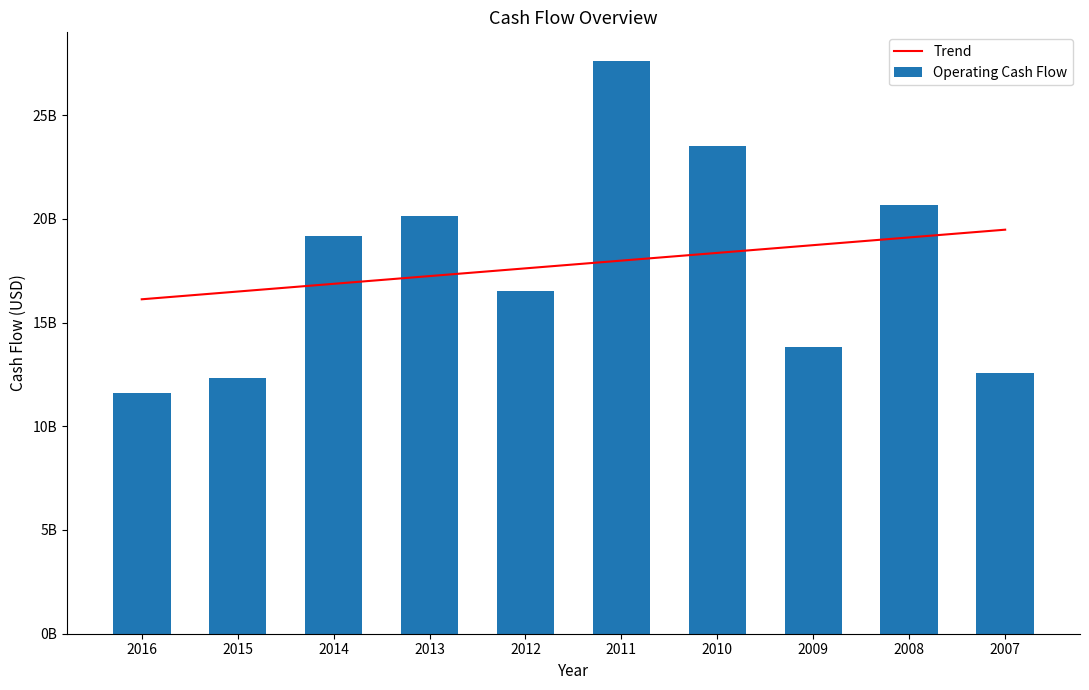

Read the Operating Cash Flow value at 2014.

19194000000.0